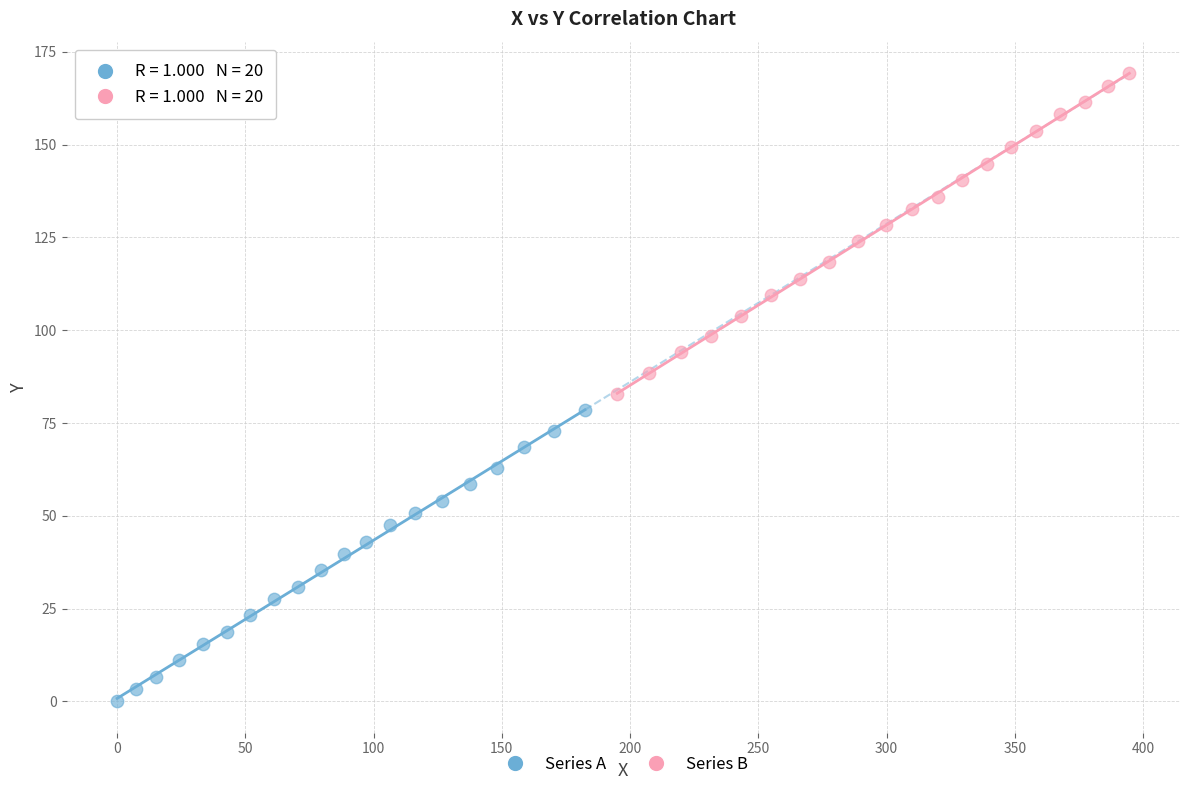

Which series contains the lowest Y value?

Series A